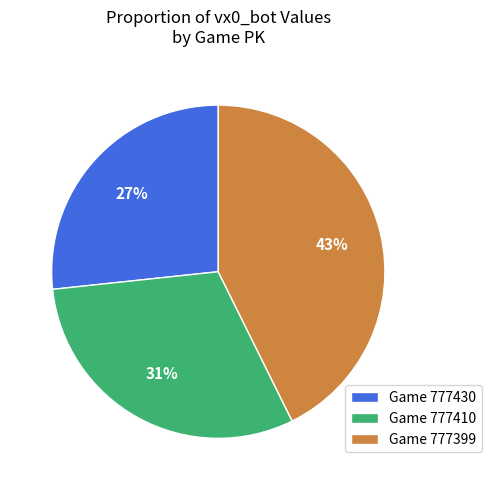

Do Game 777399 and Game 777410 together represent more than half of the pie?

Yes